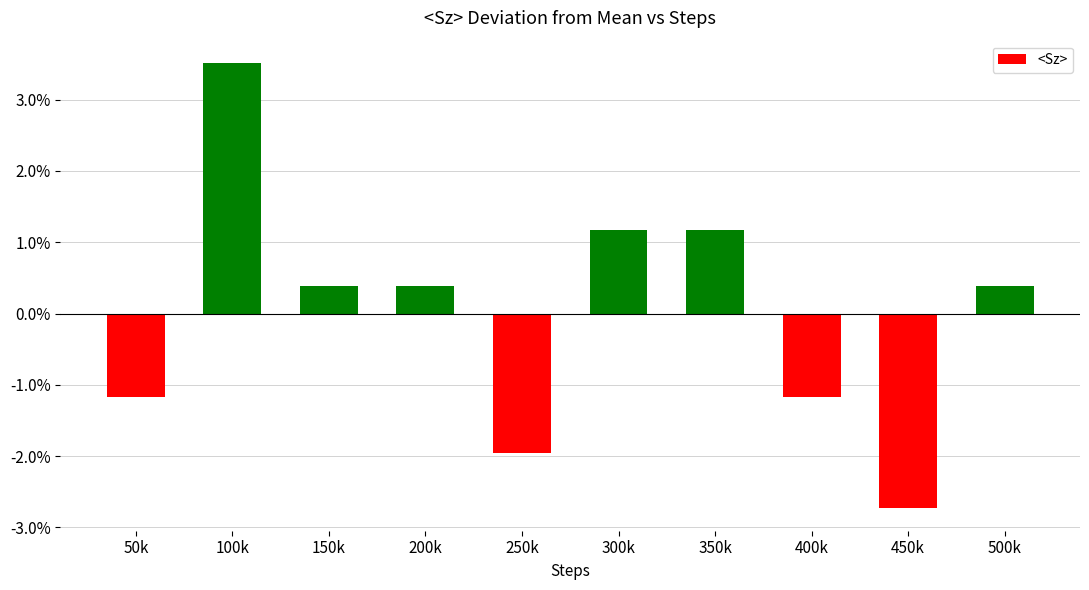

Which label corresponds to the largest value in the chart?

100k